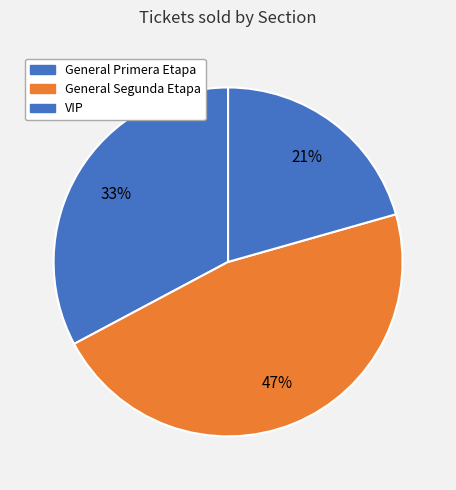

How many segments does this pie chart have?

3